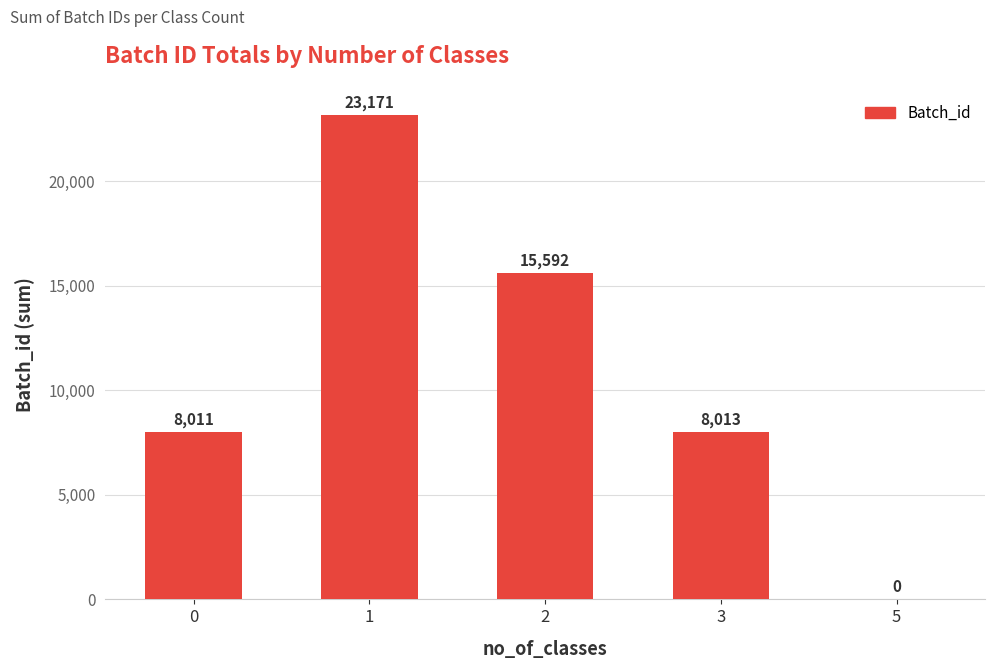

What is the greatest value displayed?

23171